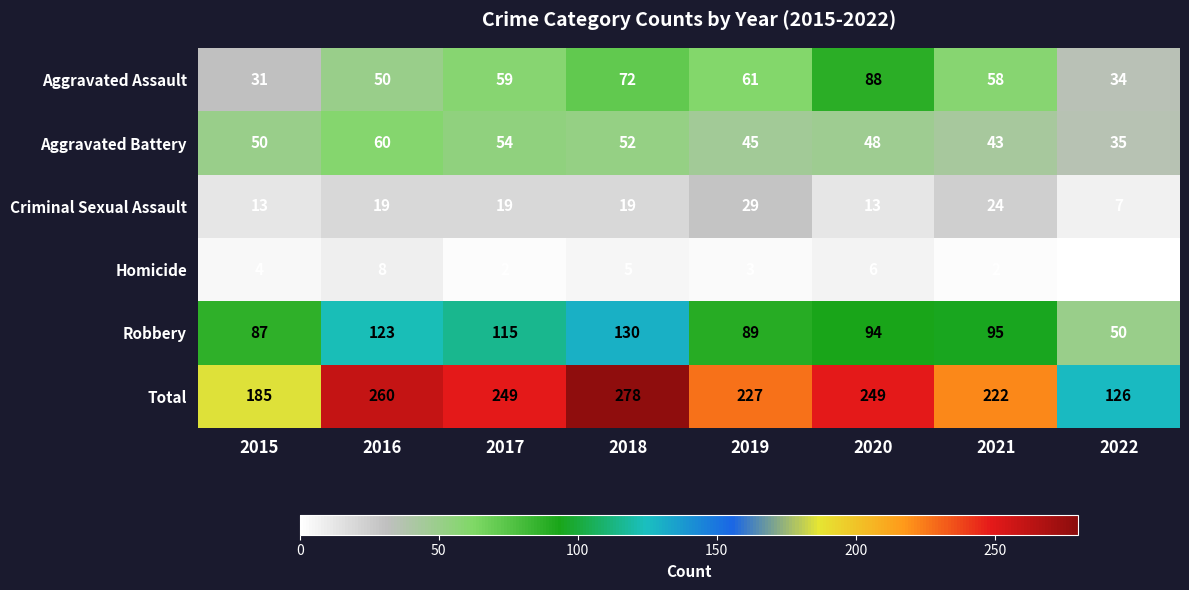

Rank the series at 2022 from lowest to highest value.

Homicide, Criminal Sexual Assault, Aggravated Assault, Aggravated Battery, Robbery, Total